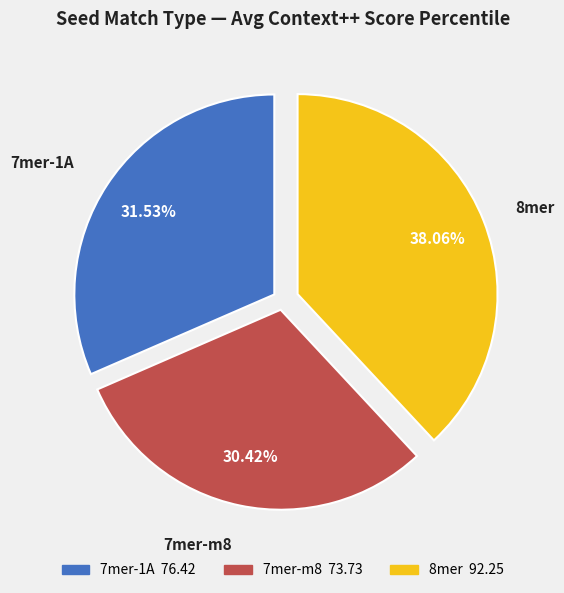

What is the ratio of the value at 7mer-m8 to the value at 8mer?

0.8